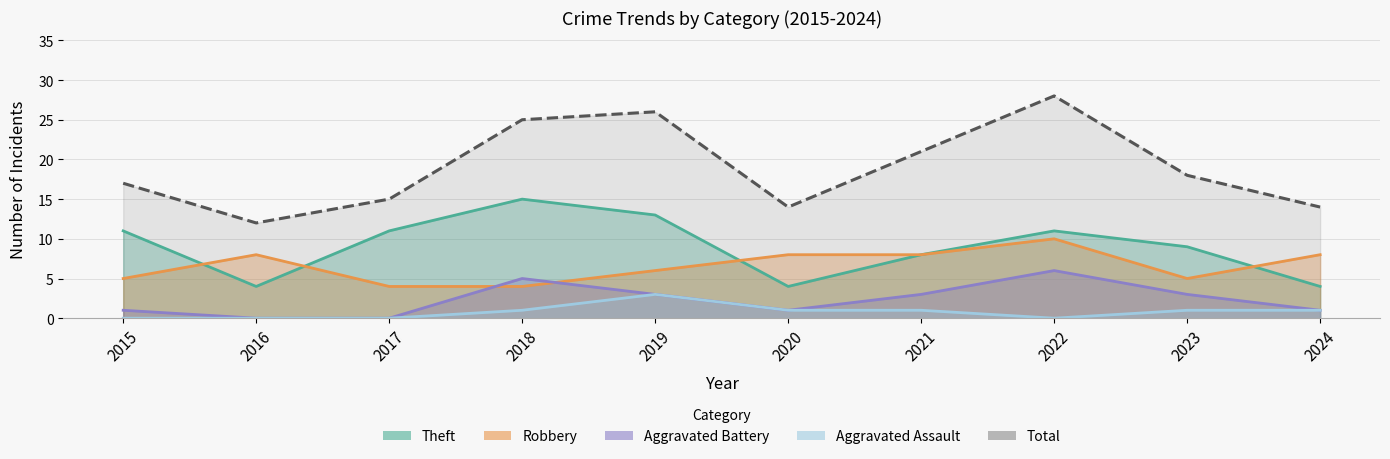

What is the difference between the highest and lowest values at 2021?

20